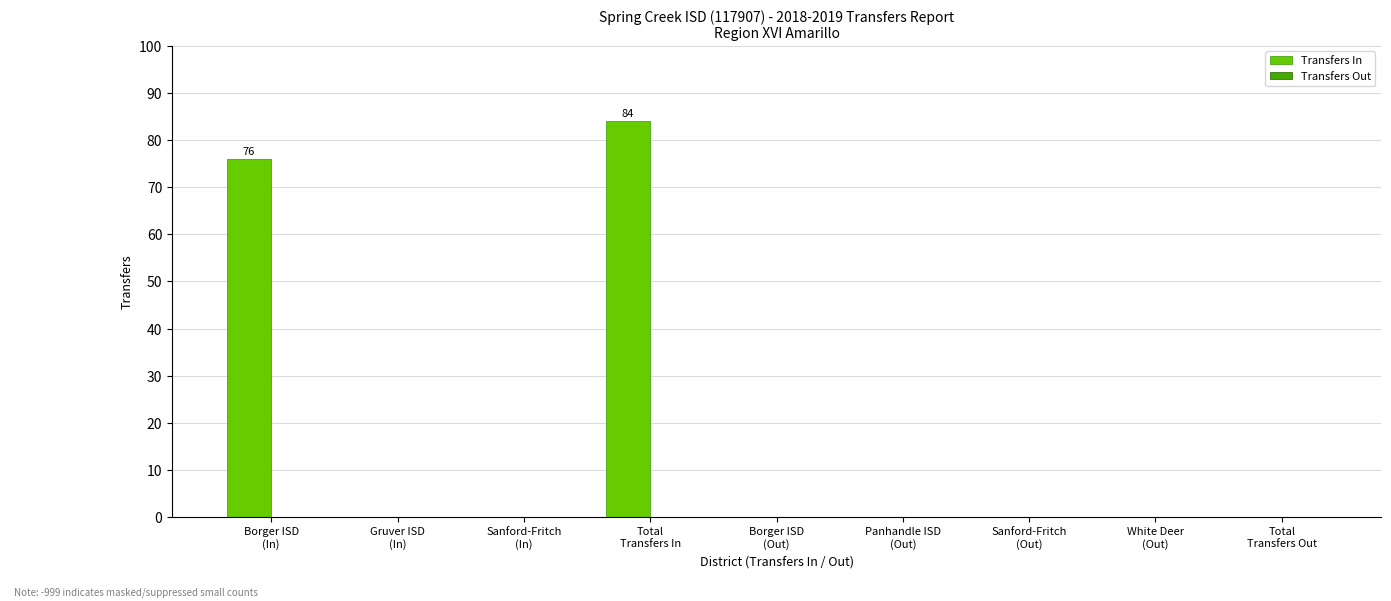

What is the sum of all values?

160